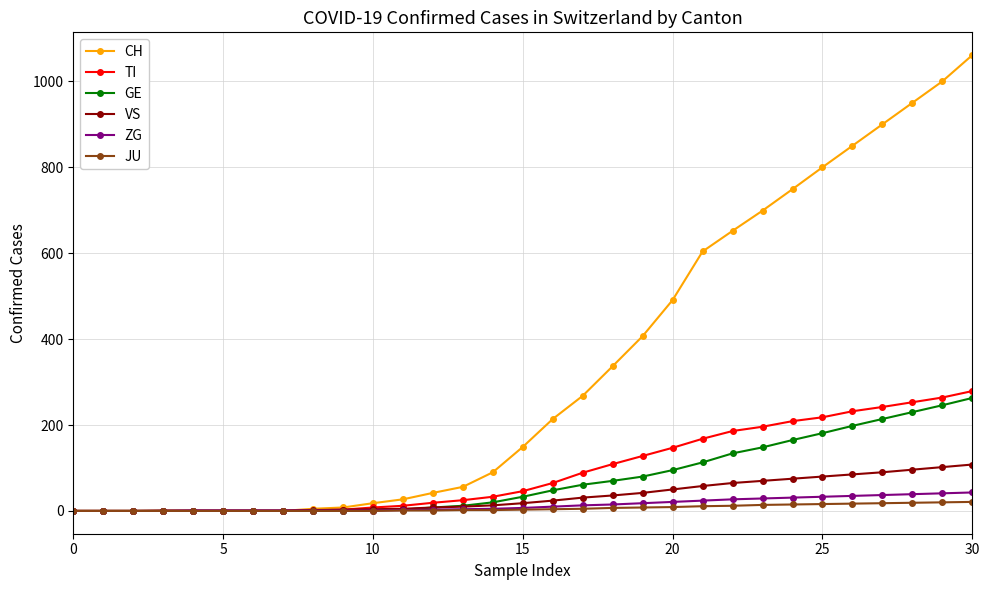

Which series has the widest spread of values?

CH